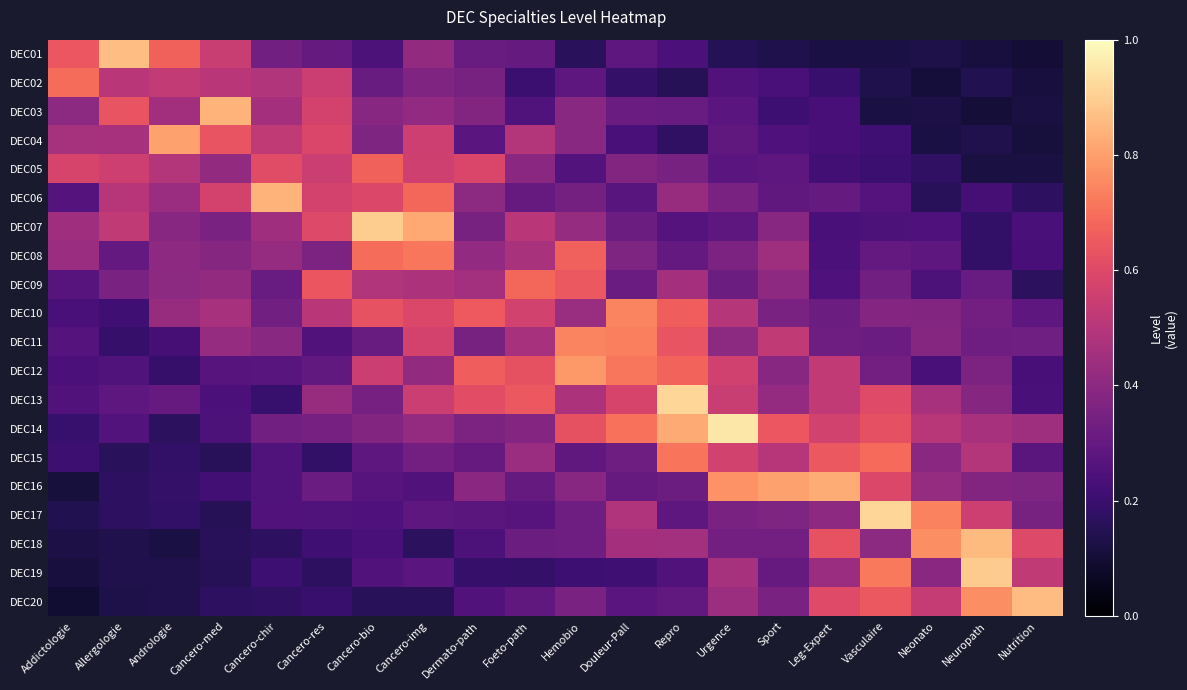

Reading right to left, what are all the values shown in this chart?

DEC01: Nutrition=0.1	Neuropath=0.1	Neonato=0.1	Vasculaire=0.1	Leg-Expert=0.1	Sport=0.1	Urgence=0.1	Repro=0.2	Douleur-Pall=0.3	Hemobio=0.2	Foeto-path=0.3	Dermato-path=0.3	Cancero-img=0.4	Cancero-bio=0.2	Cancero-res=0.3	Cancero-chir=0.3	Cancero-med=0.5	Andrologie=0.7	Allergologie=0.9	Addictologie=0.6
DEC02: Nutrition=0.1	Neuropath=0.1	Neonato=0.1	Vasculaire=0.1	Leg-Expert=0.2	Sport=0.2	Urgence=0.3	Repro=0.2	Douleur-Pall=0.2	Hemobio=0.3	Foeto-path=0.2	Dermato-path=0.3	Cancero-img=0.4	Cancero-bio=0.3	Cancero-res=0.6	Cancero-chir=0.5	Cancero-med=0.5	Andrologie=0.5	Allergologie=0.5	Addictologie=0.7
DEC03: Nutrition=0.1	Neuropath=0.1	Neonato=0.1	Vasculaire=0.1	Leg-Expert=0.2	Sport=0.2	Urgence=0.3	Repro=0.3	Douleur-Pall=0.3	Hemobio=0.4	Foeto-path=0.3	Dermato-path=0.4	Cancero-img=0.4	Cancero-bio=0.4	Cancero-res=0.6	Cancero-chir=0.5	Cancero-med=0.8	Andrologie=0.4	Allergologie=0.6	Addictologie=0.4
DEC04: Nutrition=0.1	Neuropath=0.1	Neonato=0.1	Vasculaire=0.2	Leg-Expert=0.2	Sport=0.2	Urgence=0.3	Repro=0.2	Douleur-Pall=0.2	Hemobio=0.4	Foeto-path=0.5	Dermato-path=0.3	Cancero-img=0.6	Cancero-bio=0.4	Cancero-res=0.6	Cancero-chir=0.5	Cancero-med=0.6	Andrologie=0.8	Allergologie=0.5	Addictologie=0.5
DEC05: Nutrition=0.1	Neuropath=0.1	Neonato=0.2	Vasculaire=0.2	Leg-Expert=0.2	Sport=0.3	Urgence=0.3	Repro=0.3	Douleur-Pall=0.4	Hemobio=0.3	Foeto-path=0.4	Dermato-path=0.6	Cancero-img=0.6	Cancero-bio=0.7	Cancero-res=0.5	Cancero-chir=0.6	Cancero-med=0.4	Andrologie=0.5	Allergologie=0.6	Addictologie=0.6
DEC06: Nutrition=0.2	Neuropath=0.2	Neonato=0.2	Vasculaire=0.3	Leg-Expert=0.3	Sport=0.3	Urgence=0.4	Repro=0.4	Douleur-Pall=0.3	Hemobio=0.3	Foeto-path=0.3	Dermato-path=0.4	Cancero-img=0.7	Cancero-bio=0.6	Cancero-res=0.6	Cancero-chir=0.8	Cancero-med=0.6	Andrologie=0.4	Allergologie=0.5	Addictologie=0.3
DEC07: Nutrition=0.2	Neuropath=0.2	Neonato=0.2	Vasculaire=0.2	Leg-Expert=0.2	Sport=0.4	Urgence=0.3	Repro=0.3	Douleur-Pall=0.3	Hemobio=0.4	Foeto-path=0.5	Dermato-path=0.3	Cancero-img=0.8	Cancero-bio=0.9	Cancero-res=0.6	Cancero-chir=0.4	Cancero-med=0.4	Andrologie=0.4	Allergologie=0.5	Addictologie=0.4
DEC08: Nutrition=0.2	Neuropath=0.2	Neonato=0.3	Vasculaire=0.3	Leg-Expert=0.2	Sport=0.4	Urgence=0.4	Repro=0.3	Douleur-Pall=0.4	Hemobio=0.7	Foeto-path=0.5	Dermato-path=0.4	Cancero-img=0.7	Cancero-bio=0.7	Cancero-res=0.4	Cancero-chir=0.4	Cancero-med=0.4	Andrologie=0.4	Allergologie=0.3	Addictologie=0.4
DEC09: Nutrition=0.2	Neuropath=0.3	Neonato=0.2	Vasculaire=0.3	Leg-Expert=0.2	Sport=0.4	Urgence=0.3	Repro=0.5	Douleur-Pall=0.3	Hemobio=0.6	Foeto-path=0.7	Dermato-path=0.5	Cancero-img=0.5	Cancero-bio=0.5	Cancero-res=0.6	Cancero-chir=0.3	Cancero-med=0.4	Andrologie=0.4	Allergologie=0.4	Addictologie=0.3
DEC10: Nutrition=0.3	Neuropath=0.3	Neonato=0.4	Vasculaire=0.4	Leg-Expert=0.3	Sport=0.4	Urgence=0.5	Repro=0.7	Douleur-Pall=0.7	Hemobio=0.4	Foeto-path=0.6	Dermato-path=0.7	Cancero-img=0.6	Cancero-bio=0.6	Cancero-res=0.5	Cancero-chir=0.3	Cancero-med=0.5	Andrologie=0.4	Allergologie=0.2	Addictologie=0.2
DEC11: Nutrition=0.3	Neuropath=0.3	Neonato=0.4	Vasculaire=0.3	Leg-Expert=0.3	Sport=0.5	Urgence=0.4	Repro=0.6	Douleur-Pall=0.7	Hemobio=0.7	Foeto-path=0.5	Dermato-path=0.3	Cancero-img=0.6	Cancero-bio=0.3	Cancero-res=0.3	Cancero-chir=0.4	Cancero-med=0.4	Andrologie=0.2	Allergologie=0.2	Addictologie=0.3
DEC12: Nutrition=0.2	Neuropath=0.4	Neonato=0.2	Vasculaire=0.3	Leg-Expert=0.5	Sport=0.4	Urgence=0.6	Repro=0.7	Douleur-Pall=0.7	Hemobio=0.8	Foeto-path=0.6	Dermato-path=0.7	Cancero-img=0.4	Cancero-bio=0.6	Cancero-res=0.3	Cancero-chir=0.3	Cancero-med=0.3	Andrologie=0.2	Allergologie=0.3	Addictologie=0.2
DEC13: Nutrition=0.2	Neuropath=0.4	Neonato=0.5	Vasculaire=0.6	Leg-Expert=0.5	Sport=0.4	Urgence=0.5	Repro=0.9	Douleur-Pall=0.6	Hemobio=0.5	Foeto-path=0.6	Dermato-path=0.6	Cancero-img=0.5	Cancero-bio=0.3	Cancero-res=0.4	Cancero-chir=0.2	Cancero-med=0.2	Andrologie=0.3	Allergologie=0.3	Addictologie=0.3
DEC14: Nutrition=0.4	Neuropath=0.5	Neonato=0.5	Vasculaire=0.6	Leg-Expert=0.6	Sport=0.6	Urgence=1.0	Repro=0.8	Douleur-Pall=0.7	Hemobio=0.6	Foeto-path=0.4	Dermato-path=0.4	Cancero-img=0.4	Cancero-bio=0.4	Cancero-res=0.3	Cancero-chir=0.3	Cancero-med=0.2	Andrologie=0.2	Allergologie=0.3	Addictologie=0.2
DEC15: Nutrition=0.3	Neuropath=0.5	Neonato=0.4	Vasculaire=0.7	Leg-Expert=0.6	Sport=0.5	Urgence=0.6	Repro=0.7	Douleur-Pall=0.3	Hemobio=0.3	Foeto-path=0.4	Dermato-path=0.3	Cancero-img=0.3	Cancero-bio=0.3	Cancero-res=0.2	Cancero-chir=0.3	Cancero-med=0.2	Andrologie=0.2	Allergologie=0.2	Addictologie=0.2
DEC16: Nutrition=0.4	Neuropath=0.4	Neonato=0.4	Vasculaire=0.6	Leg-Expert=0.8	Sport=0.8	Urgence=0.8	Repro=0.3	Douleur-Pall=0.3	Hemobio=0.4	Foeto-path=0.3	Dermato-path=0.4	Cancero-img=0.3	Cancero-bio=0.3	Cancero-res=0.3	Cancero-chir=0.3	Cancero-med=0.2	Andrologie=0.2	Allergologie=0.2	Addictologie=0.1
DEC17: Nutrition=0.3	Neuropath=0.6	Neonato=0.7	Vasculaire=0.9	Leg-Expert=0.4	Sport=0.4	Urgence=0.4	Repro=0.3	Douleur-Pall=0.5	Hemobio=0.3	Foeto-path=0.3	Dermato-path=0.3	Cancero-img=0.3	Cancero-bio=0.2	Cancero-res=0.3	Cancero-chir=0.3	Cancero-med=0.2	Andrologie=0.2	Allergologie=0.2	Addictologie=0.1
DEC18: Nutrition=0.6	Neuropath=0.9	Neonato=0.8	Vasculaire=0.4	Leg-Expert=0.6	Sport=0.3	Urgence=0.3	Repro=0.5	Douleur-Pall=0.5	Hemobio=0.3	Foeto-path=0.3	Dermato-path=0.2	Cancero-img=0.2	Cancero-bio=0.2	Cancero-res=0.2	Cancero-chir=0.2	Cancero-med=0.2	Andrologie=0.1	Allergologie=0.1	Addictologie=0.1
DEC19: Nutrition=0.5	Neuropath=0.9	Neonato=0.4	Vasculaire=0.7	Leg-Expert=0.4	Sport=0.3	Urgence=0.5	Repro=0.3	Douleur-Pall=0.2	Hemobio=0.2	Foeto-path=0.2	Dermato-path=0.2	Cancero-img=0.3	Cancero-bio=0.3	Cancero-res=0.2	Cancero-chir=0.2	Cancero-med=0.2	Andrologie=0.1	Allergologie=0.1	Addictologie=0.1
DEC20: Nutrition=0.9	Neuropath=0.8	Neonato=0.5	Vasculaire=0.6	Leg-Expert=0.6	Sport=0.4	Urgence=0.4	Repro=0.3	Douleur-Pall=0.3	Hemobio=0.4	Foeto-path=0.3	Dermato-path=0.3	Cancero-img=0.2	Cancero-bio=0.2	Cancero-res=0.2	Cancero-chir=0.2	Cancero-med=0.2	Andrologie=0.1	Allergologie=0.1	Addictologie=0.1